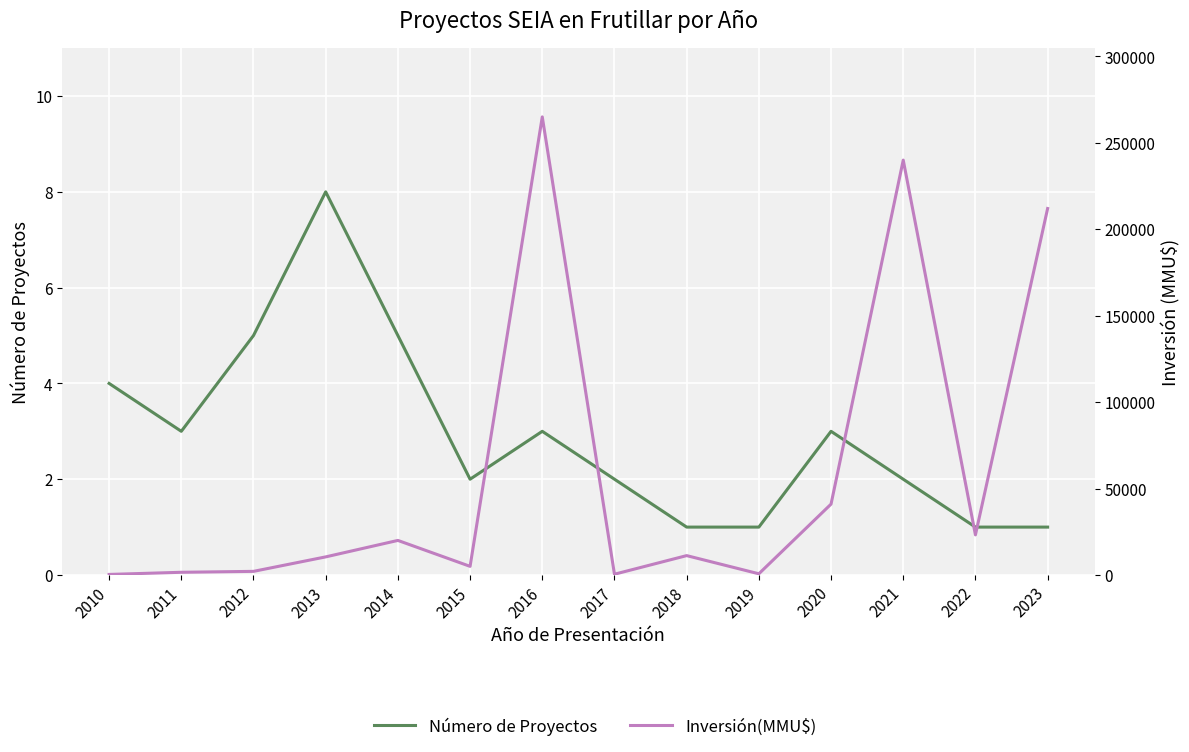

What is the value of the Inversión(MMU$) point at the 6th from the left?

5000